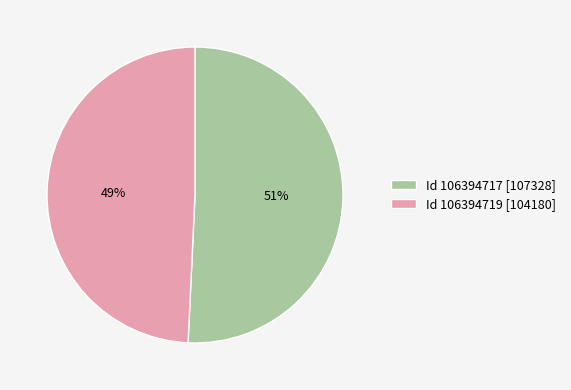

True or false: Id 106394719 [104180] accounts for 55% of the total.

False